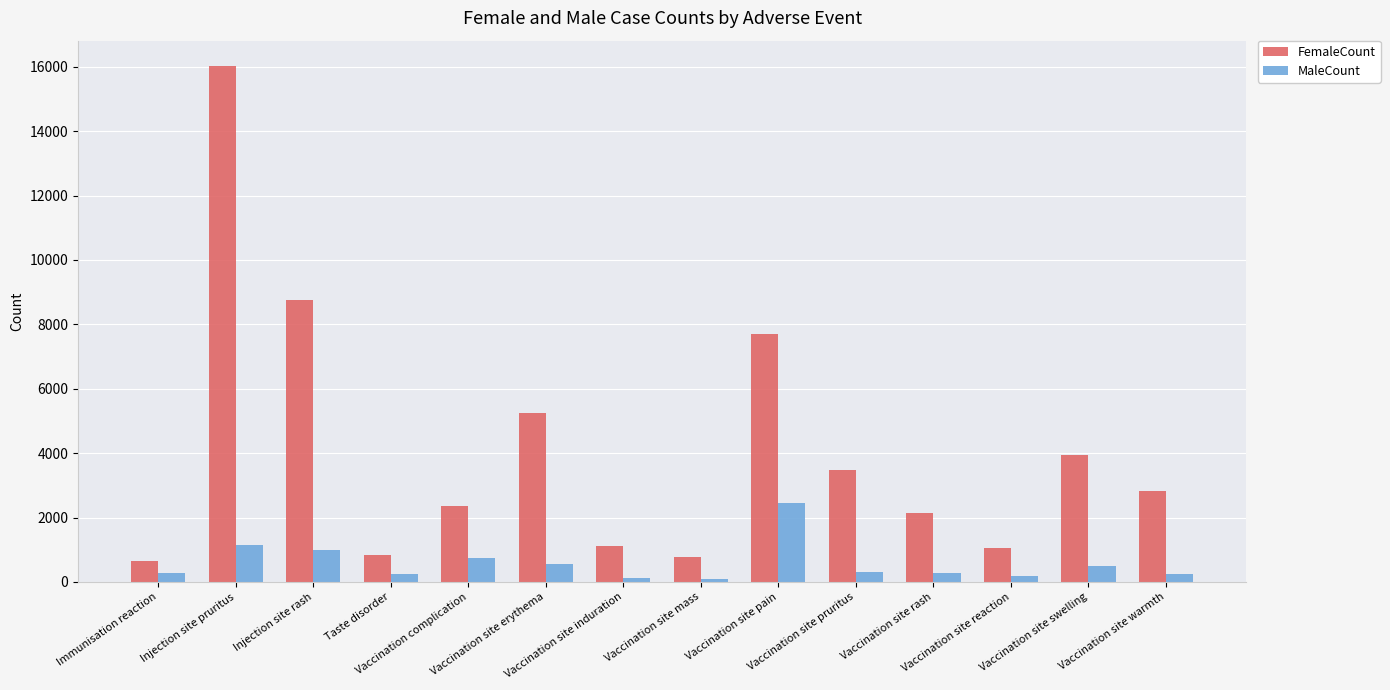

What is the difference between the maximum and minimum values in the MaleCount series?

2355